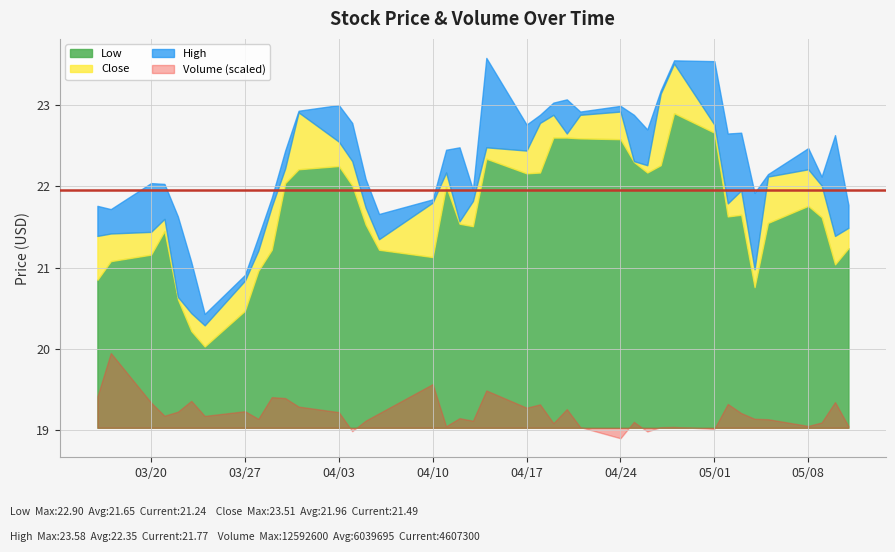

True or false: Close and Volume intersect in this chart.

False